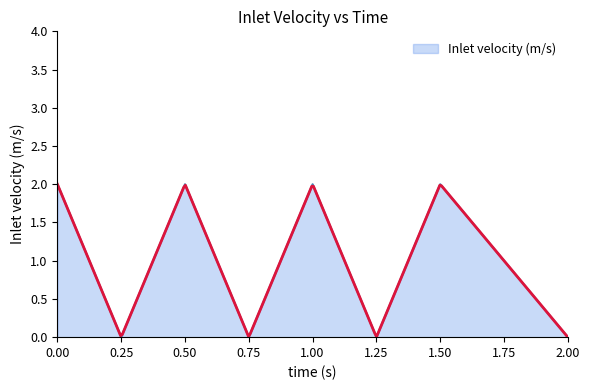

Reading left to right, what are all the values shown in this chart?

2	0	2	0	2	0	2	0